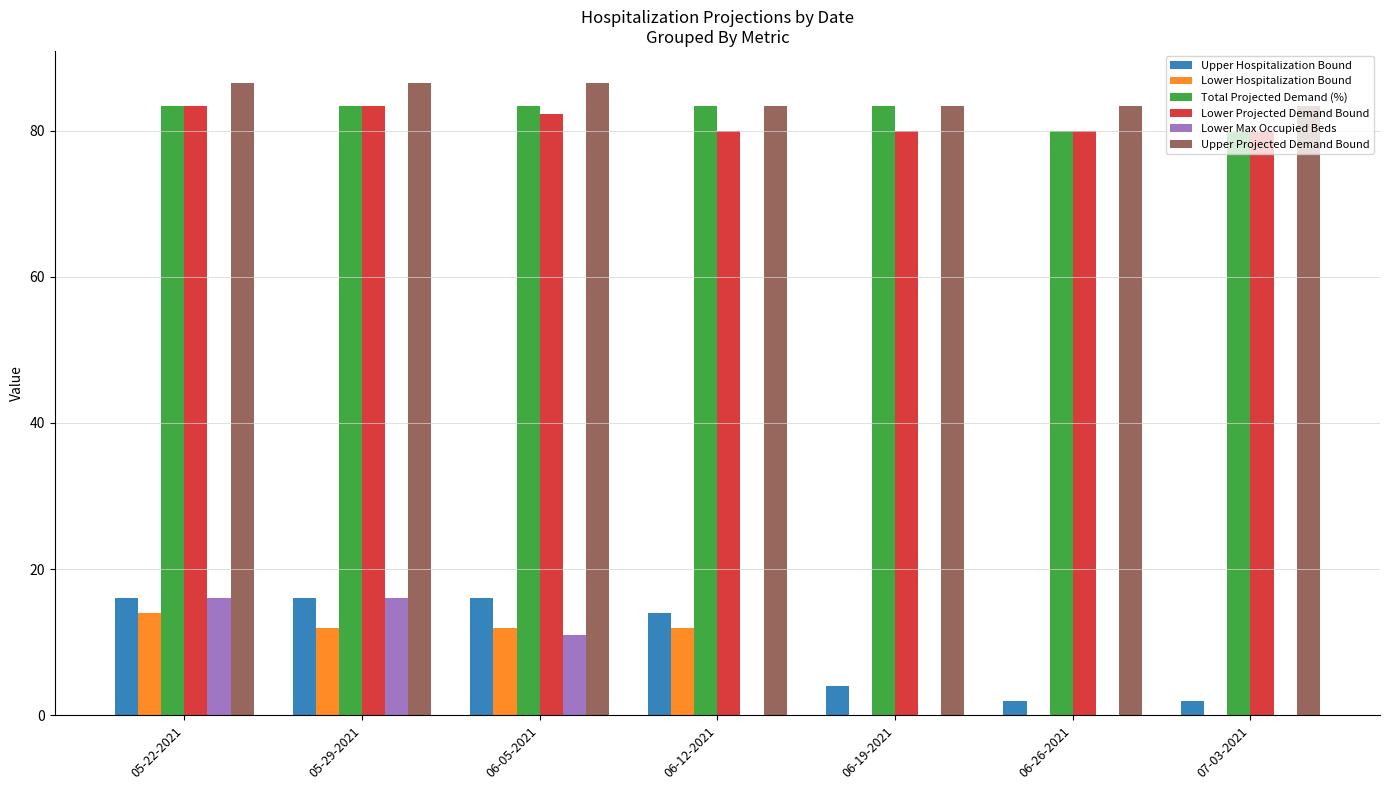

How many categories are shown in the chart?

7